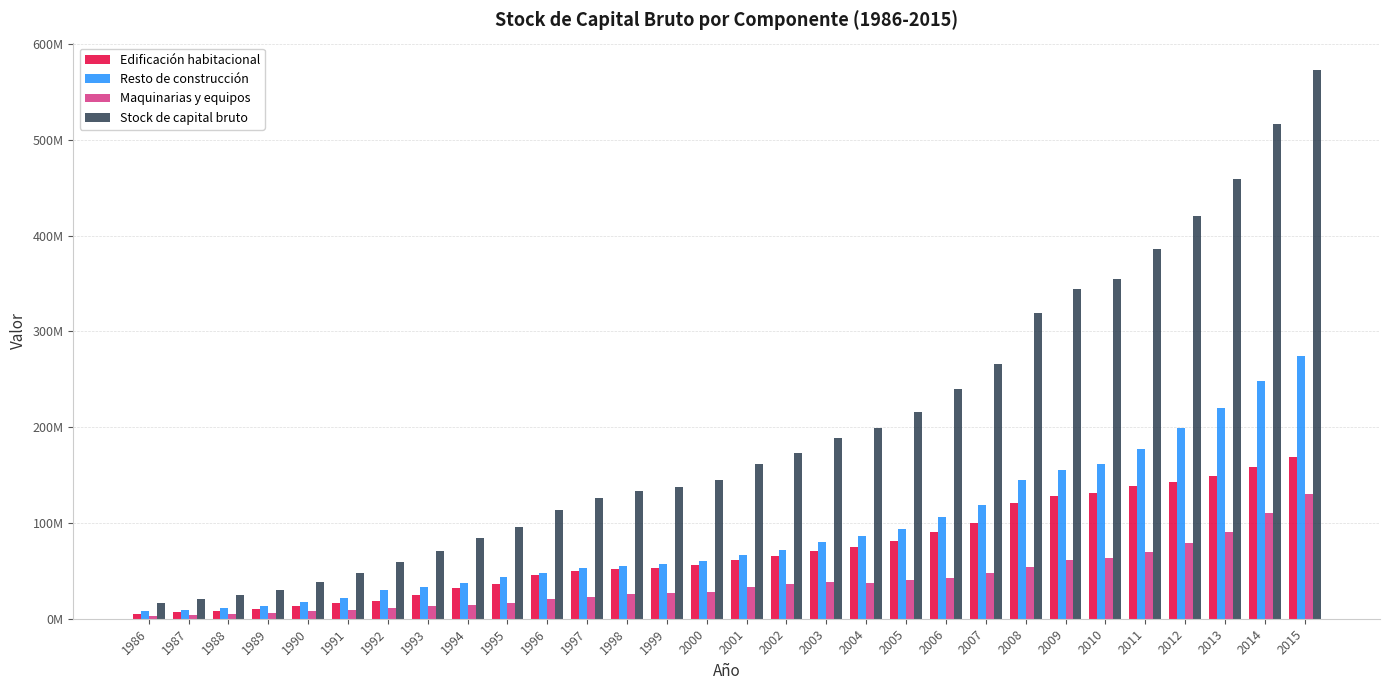

What is the maximum value for Edificación habitacional?

168876384